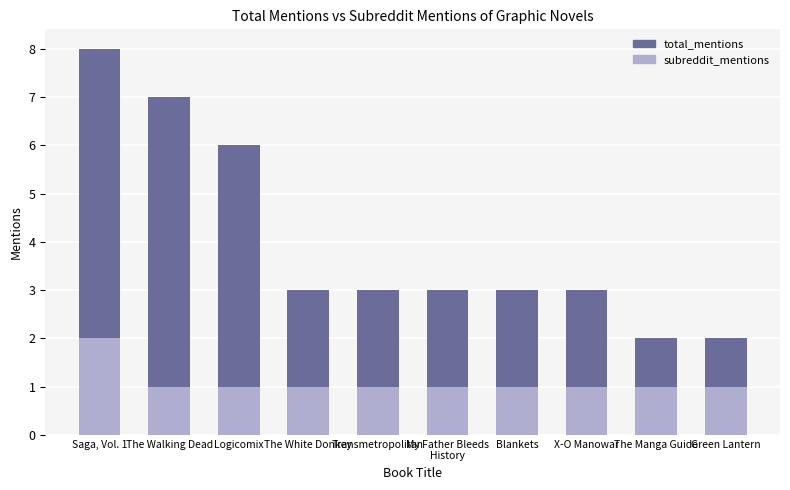

What is the value of the subreddit_mentions bar at the 3rd from the left?

1